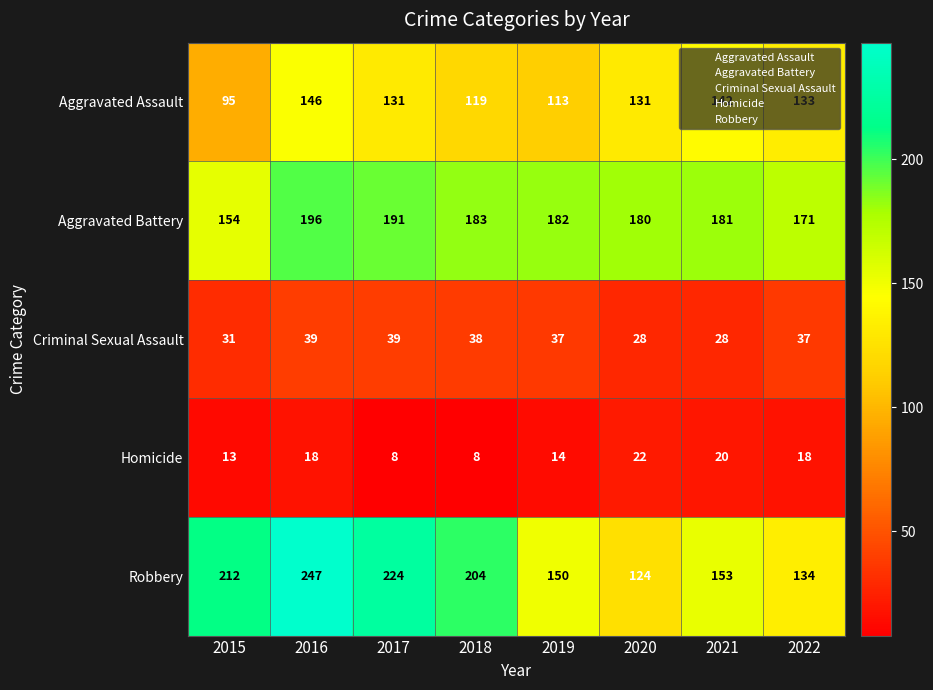

True or false: Robbery has a value of 205 at 2019.

False